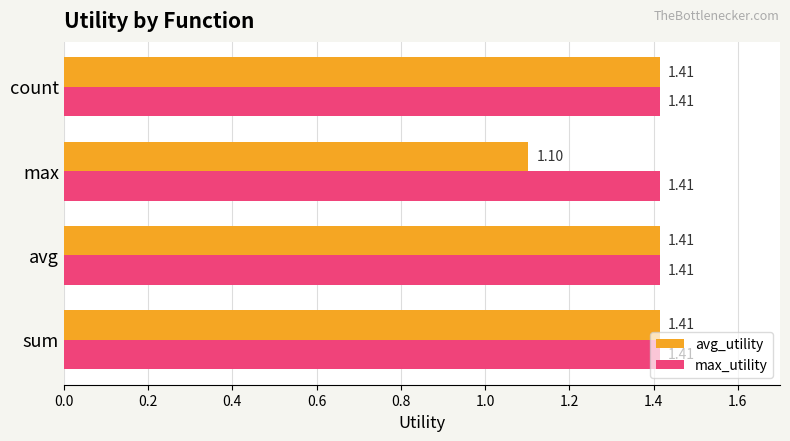

What is the average value of the avg_utility series?

1.3